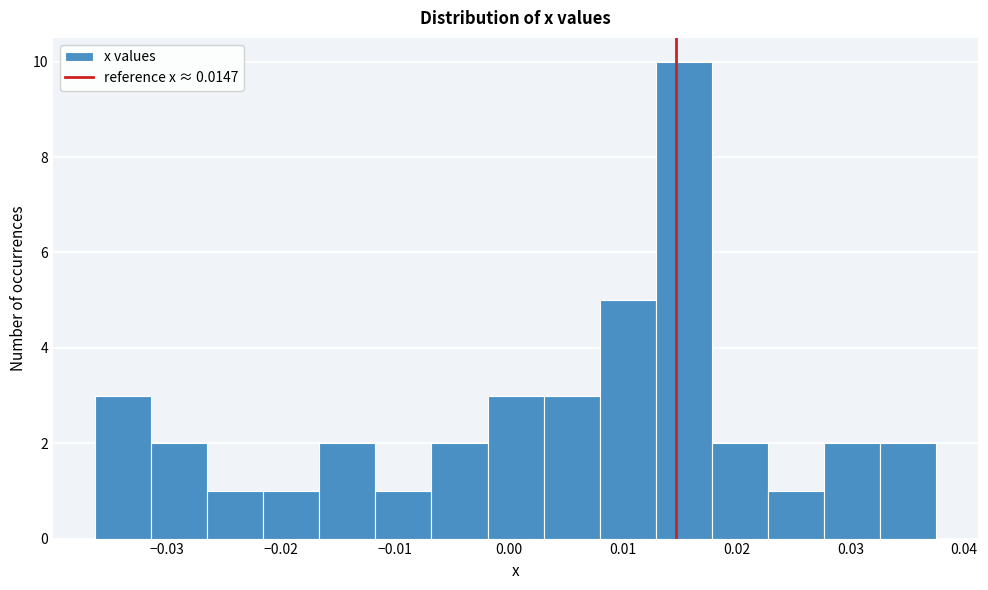

Which range on the x-axis has the tallest bar?

0.013 to 0.018